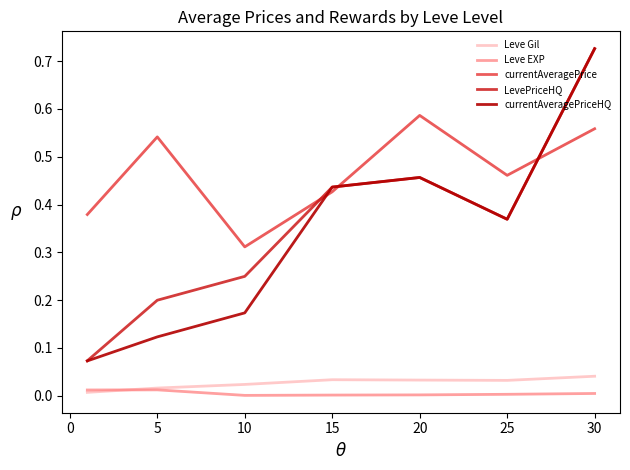

Which series has the largest total across all categories?

currentAveragePrice